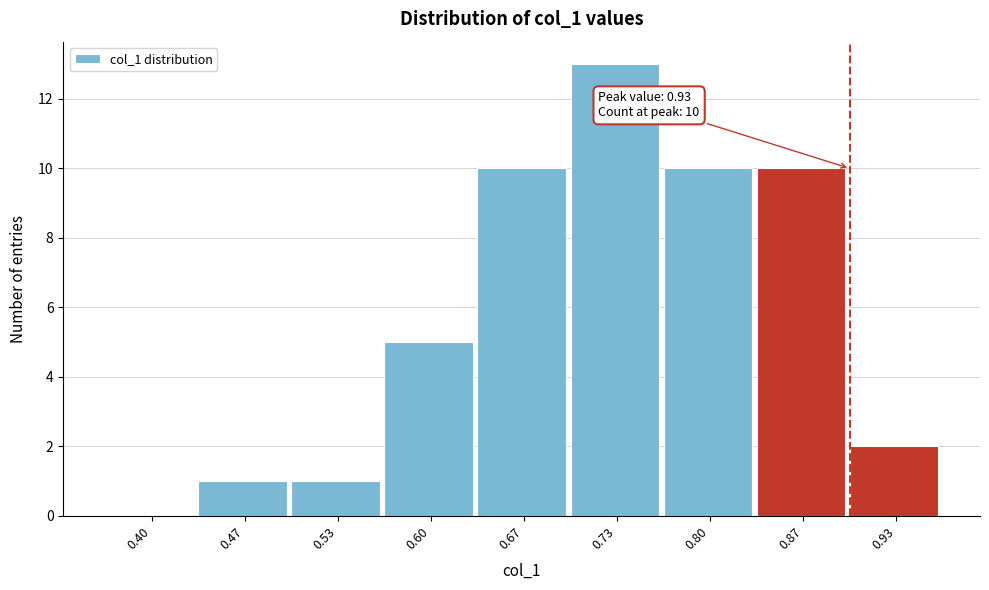

Reading right to left, transcribe all the data shown in this chart.

0.93=2	0.87=10	0.80=10	0.73=13	0.67=10	0.60=5	0.53=1	0.47=1	0.40=0